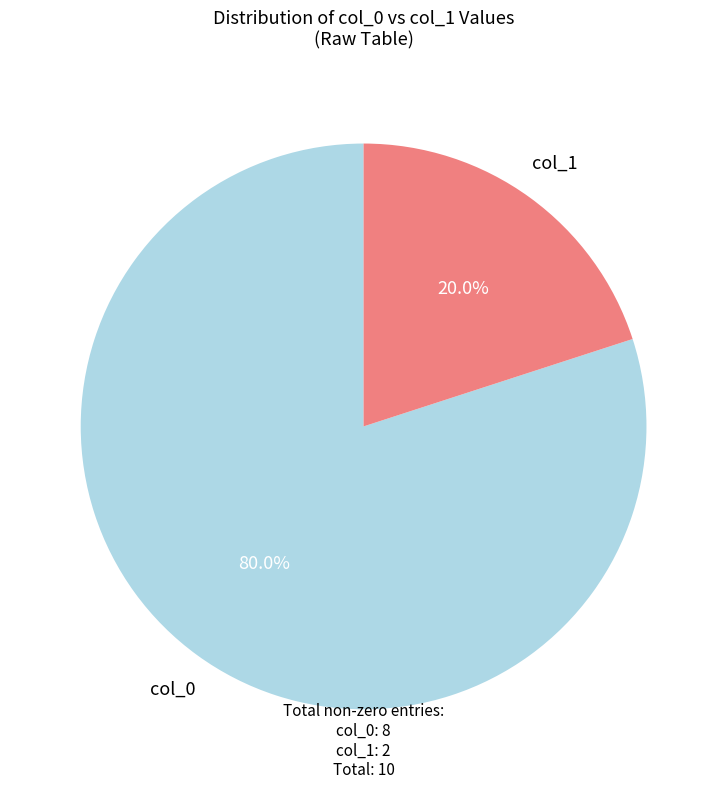

Is there a majority slice in this chart?

Yes